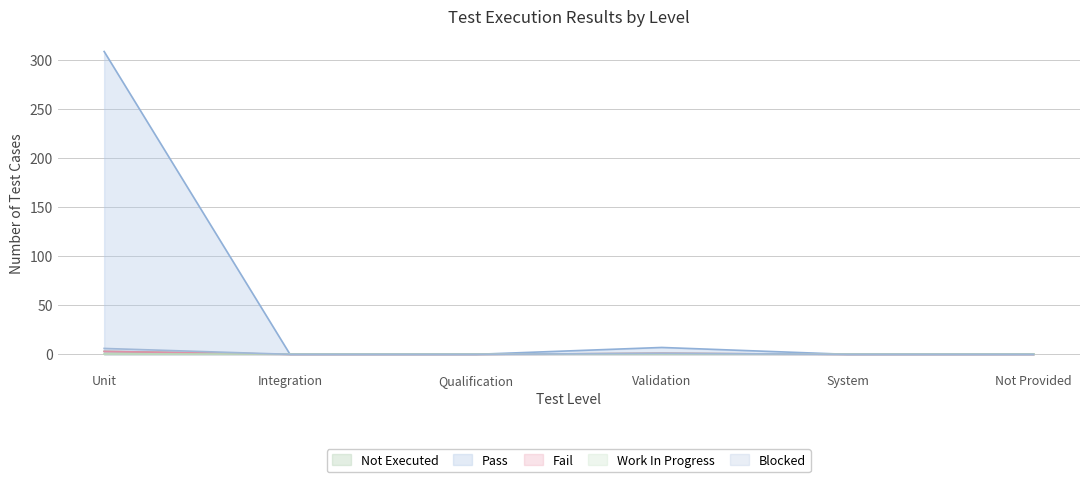

Is the value of Fail at Not Provided greater than the value of Blocked at System?

No